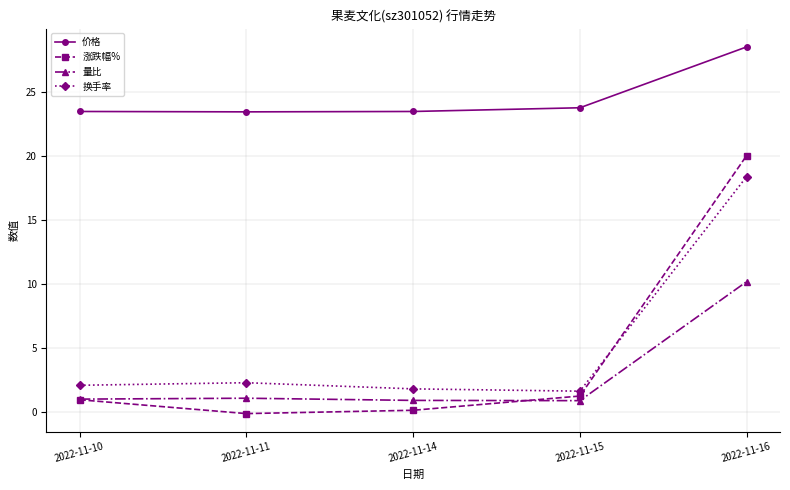

Which series ends up on top after the final intersection of 涨跌幅% and 换手率?

涨跌幅%